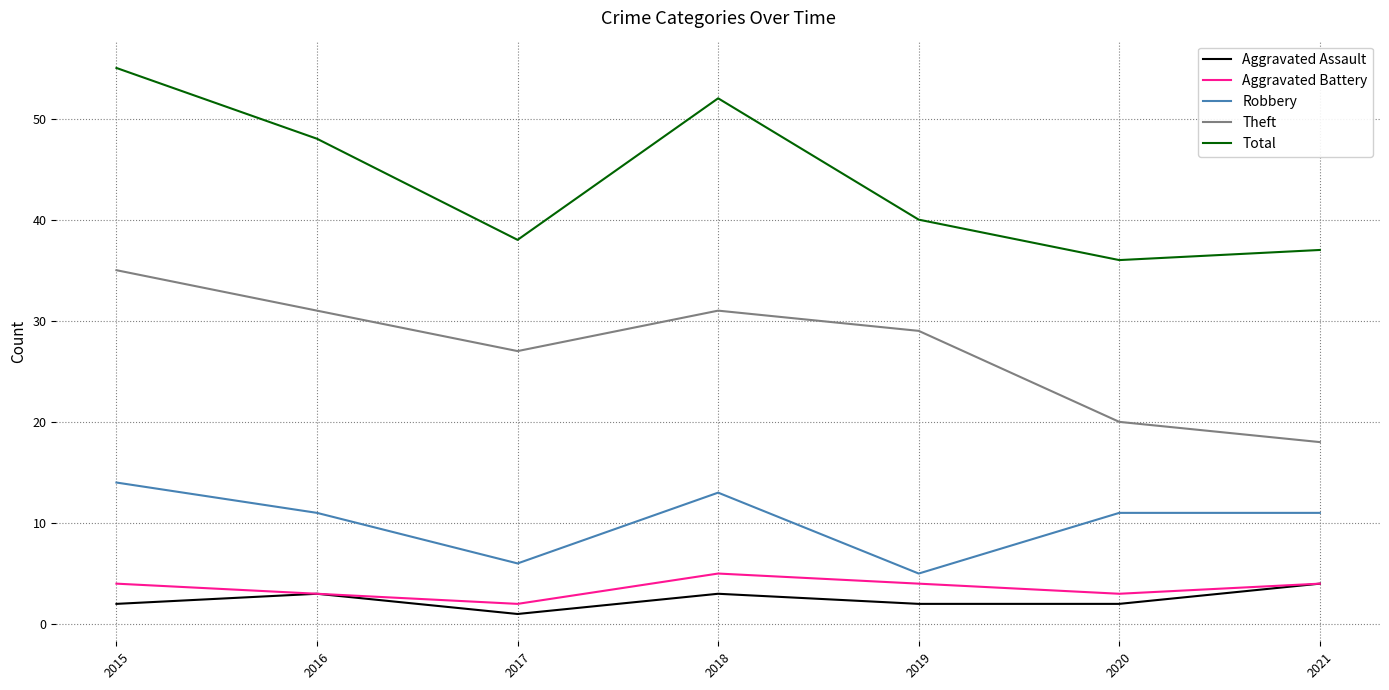

How many categories are shown in the chart?

7